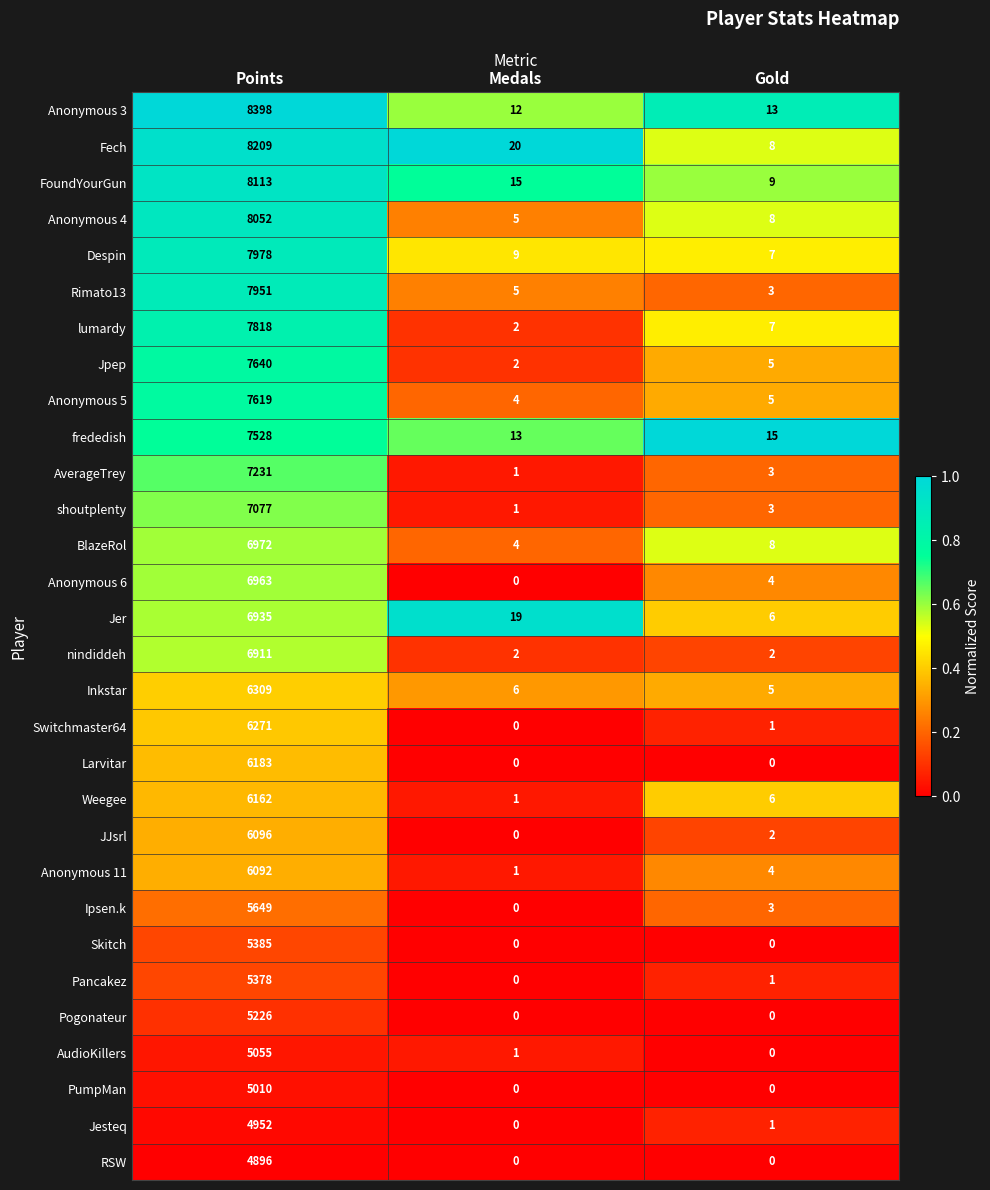

Is it true that Skitch equals -2467 at Medals?

False